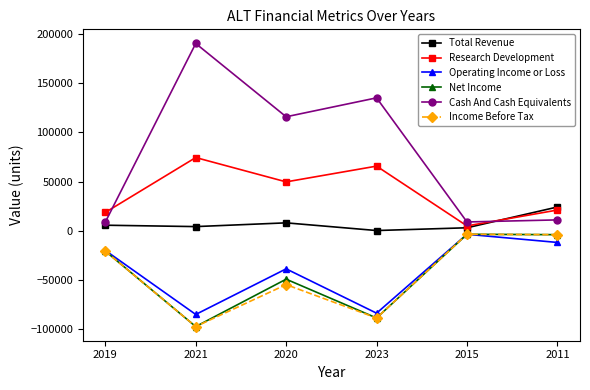

What is the value of the Net Income point at the 1st from the left?

-20500